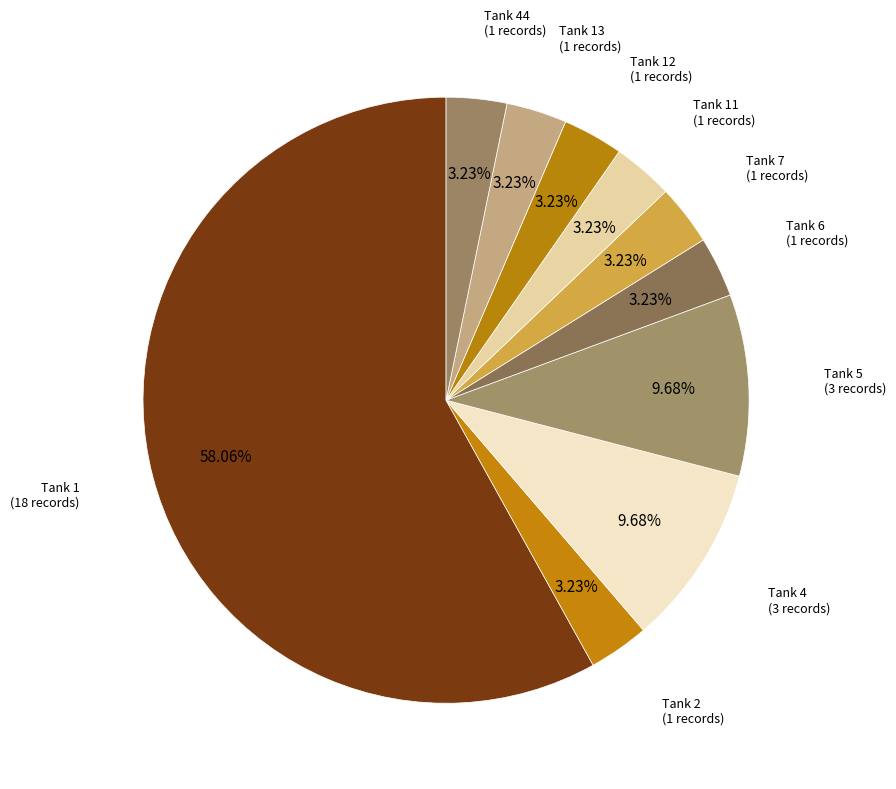

Count the number of slices in the pie.

10